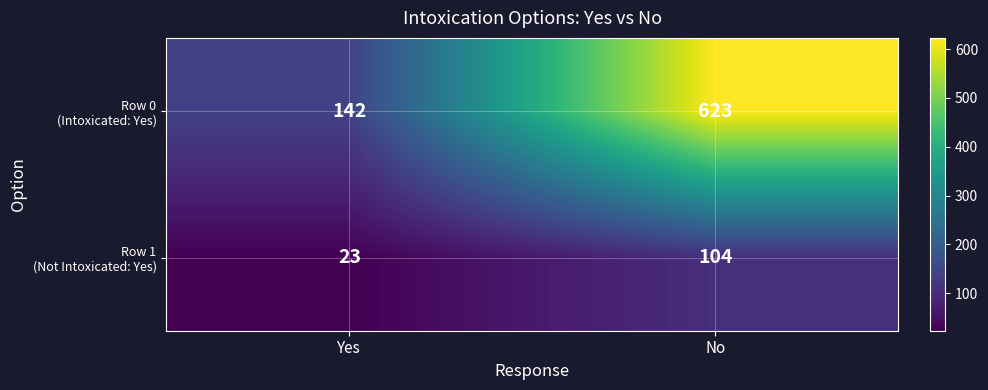

Which label corresponds to the smallest value in the chart?

Yes